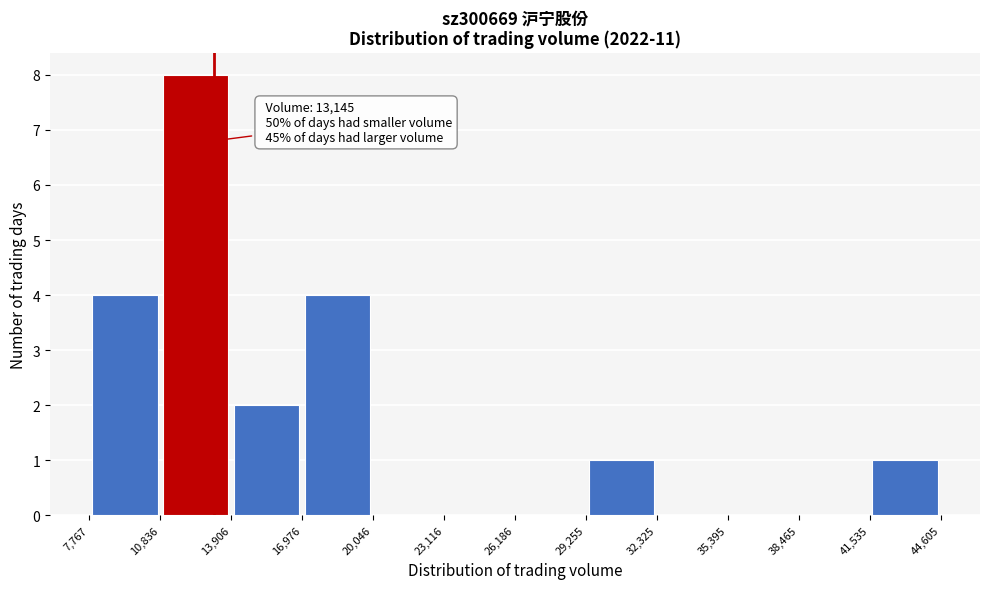

Which range on the x-axis has the tallest bar?

10,836 to 13,906